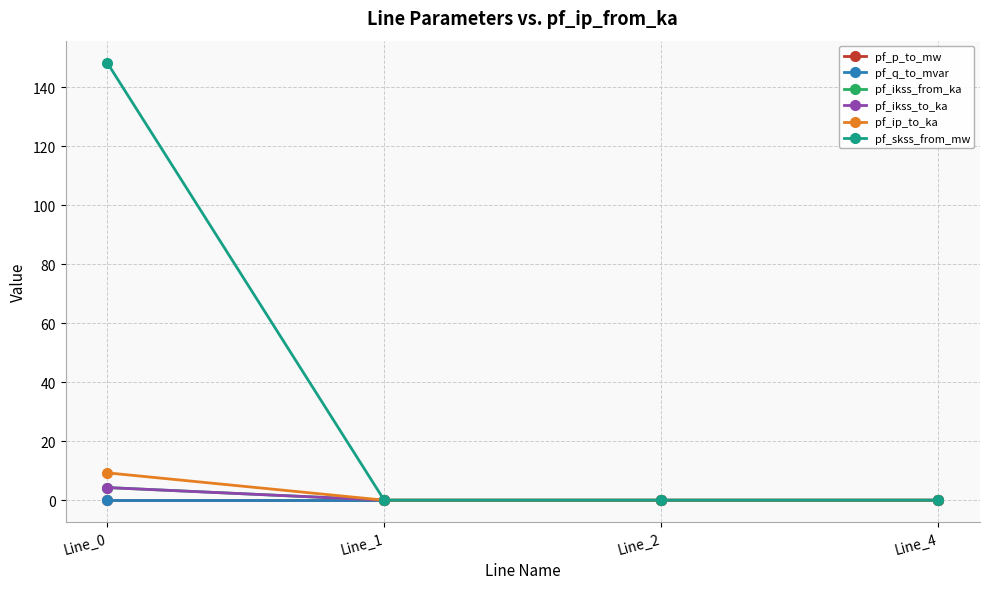

Between Line_1 and Line_4, which series saw the biggest shift?

pf_p_to_mw